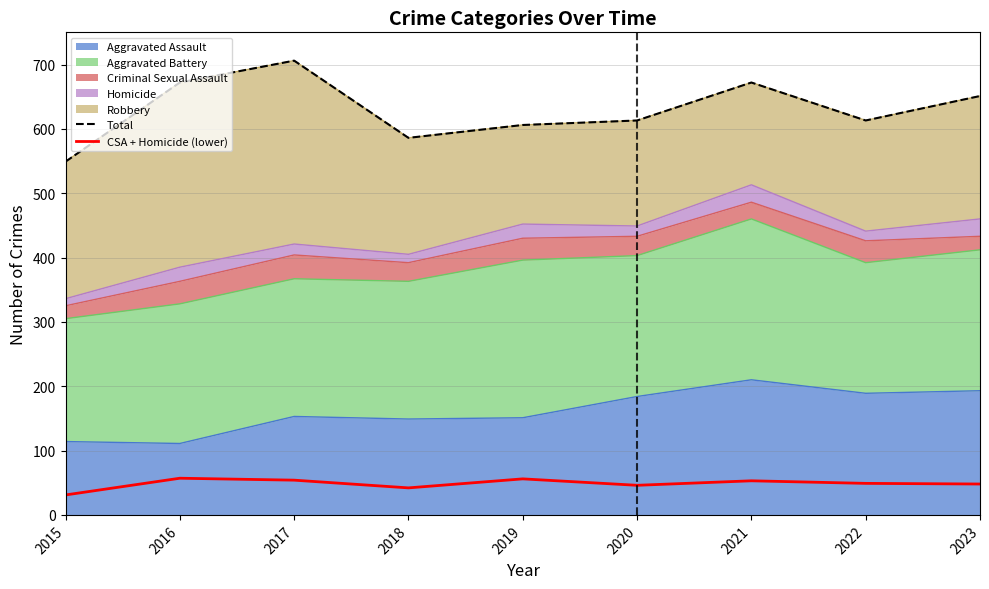

What is the sum of the Total values at 2015 and 2016?

1221